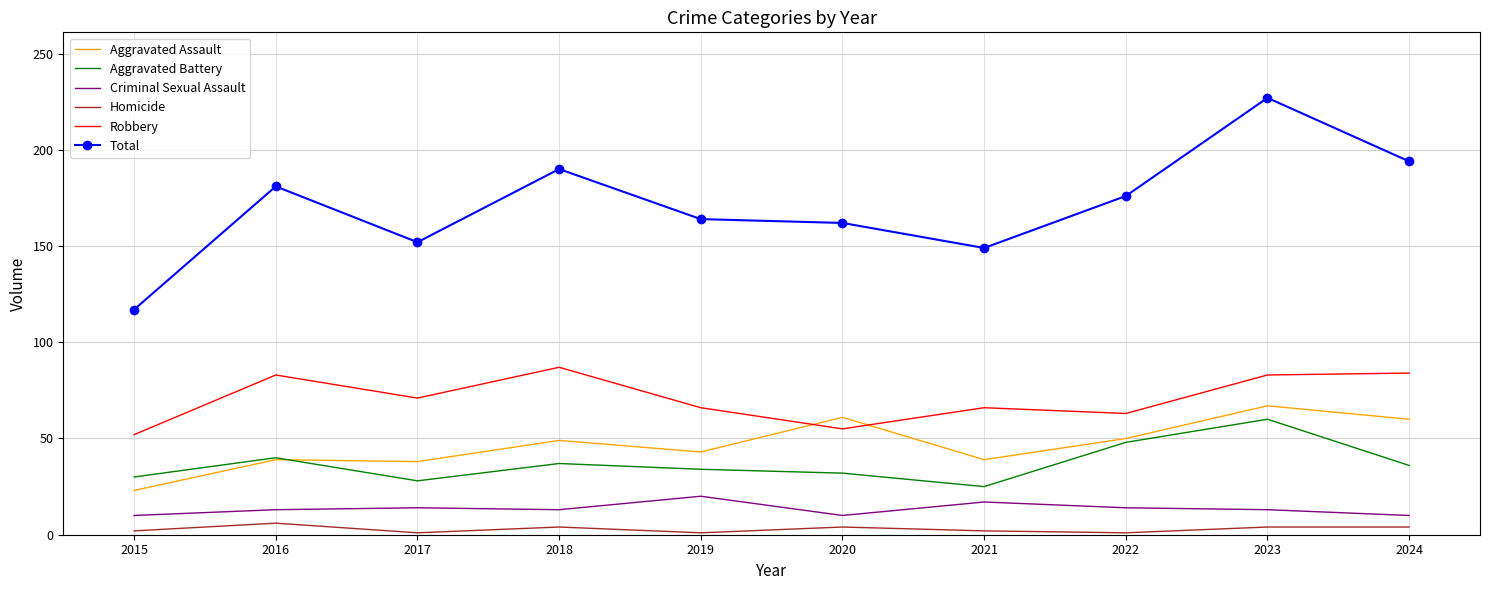

What is the sum of all Robbery values?

710